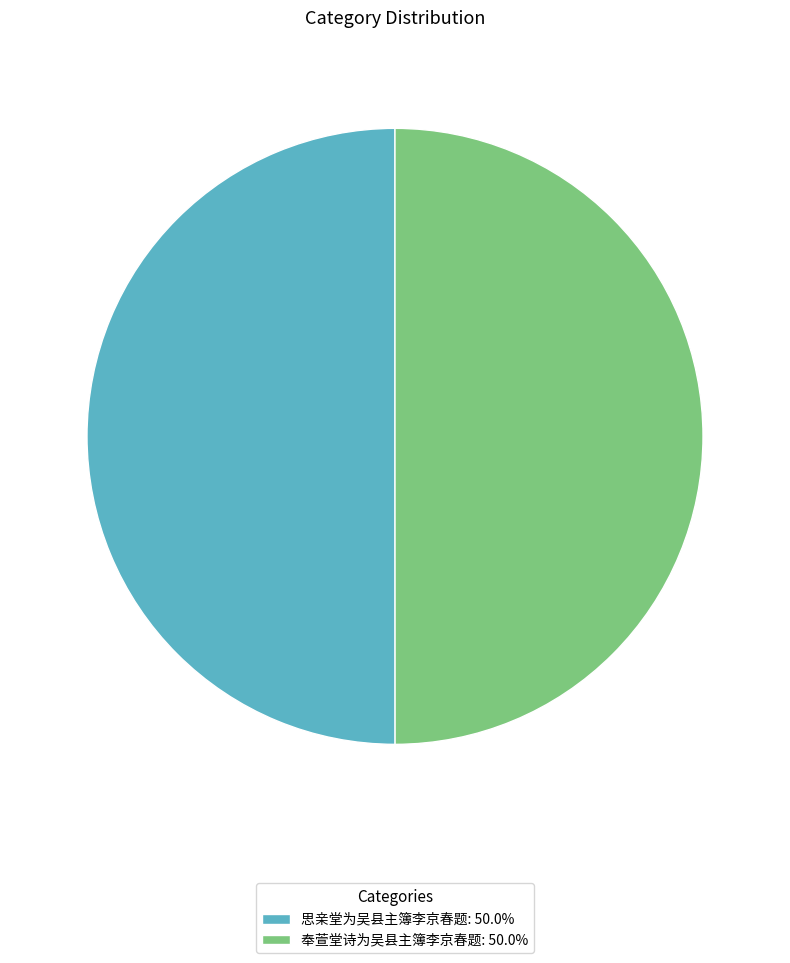

What is the ratio of the value at 思亲堂为吴县主簿李京春题: 50.0% to the value at 奉萱堂诗为吴县主簿李京春题: 50.0%?

1.0